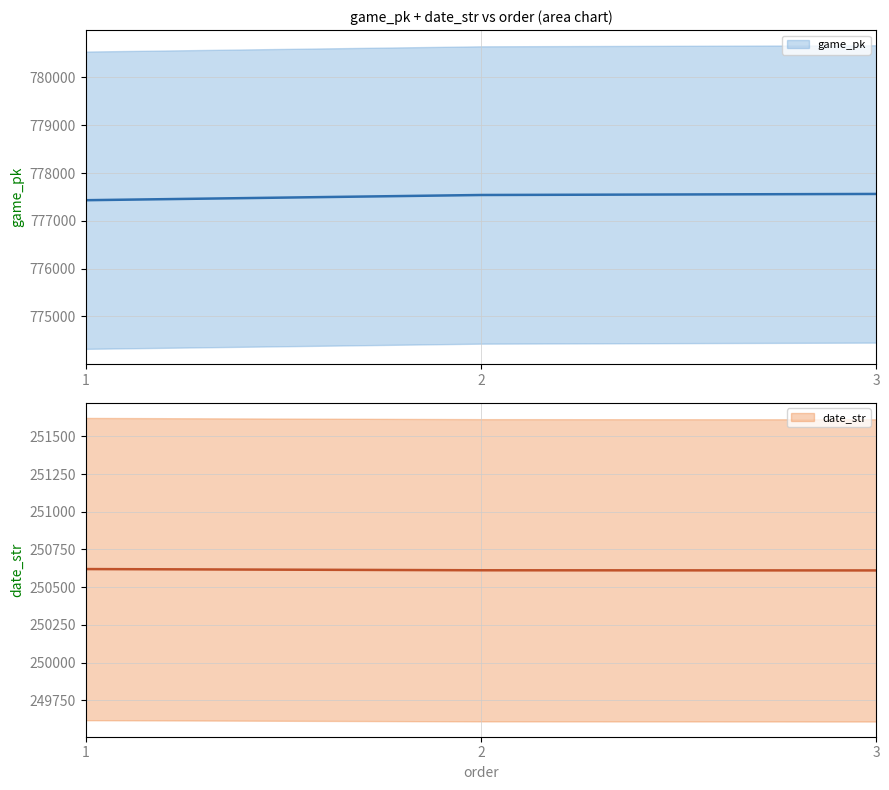

At which label is date_str closest to 250615?

2